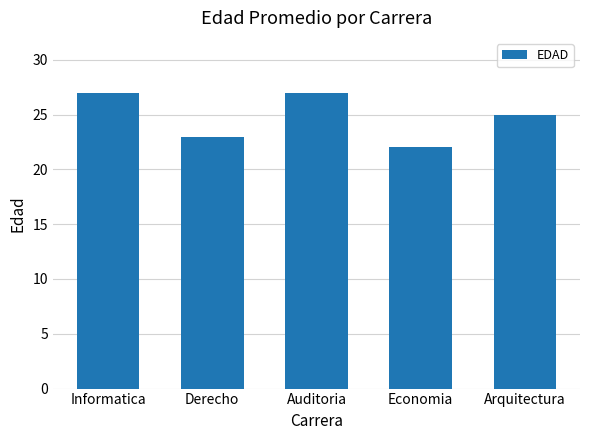

The value at Auditoria is 15. True or false?

False